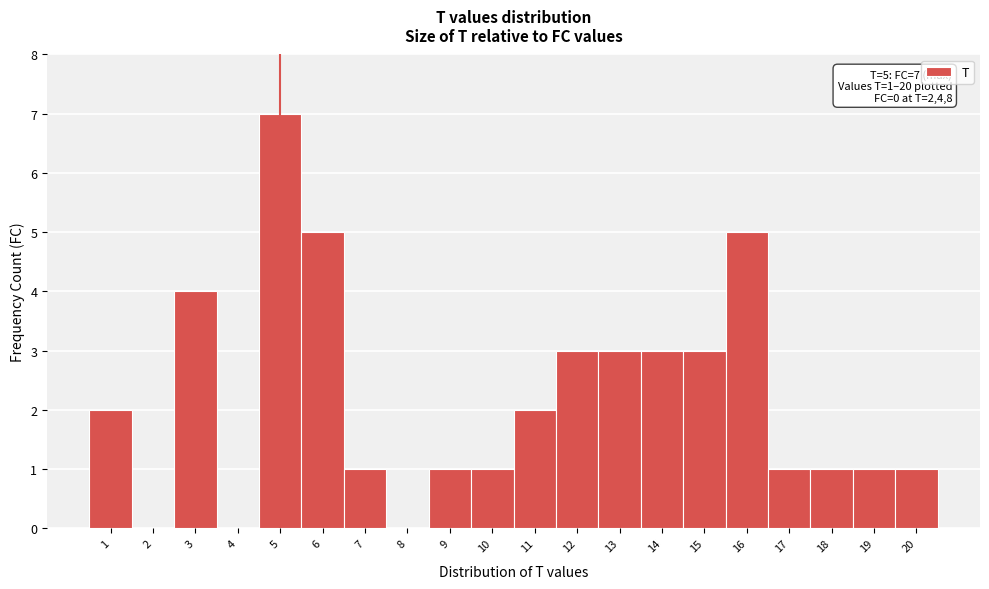

Over which range of the x-axis is the bar tallest?

4.5 to 5.5